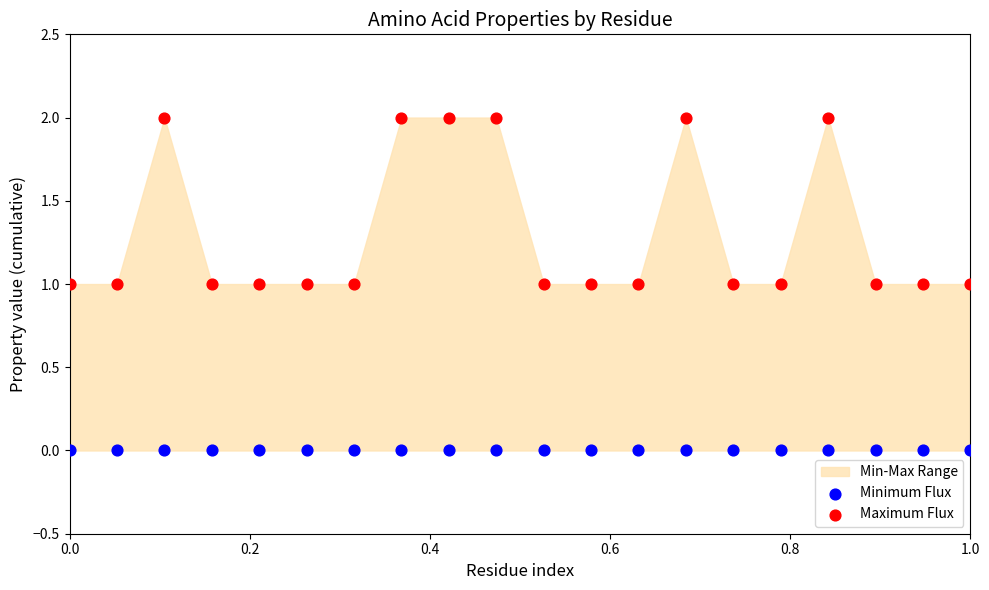

Which series contains the lowest Y value?

Minimum Flux